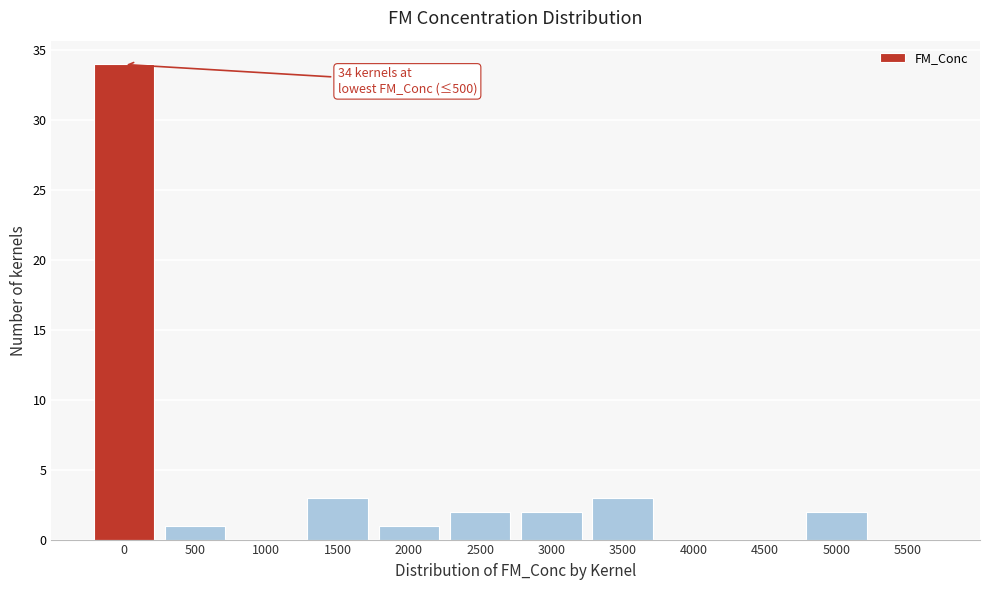

Reading left to right, list all the values displayed in this chart.

0=34	500=1	1000=0	1500=3	2000=1	2500=2	3000=2	3500=3	4000=0	4500=0	5000=2	5500=0